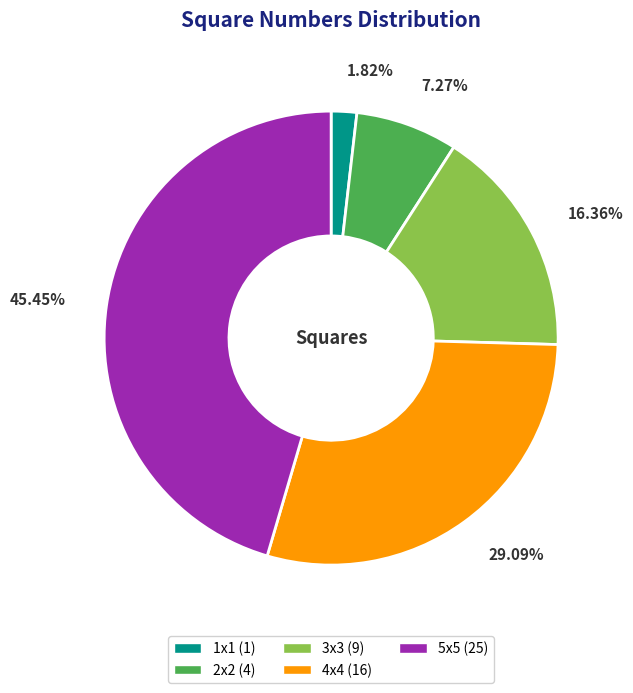

To the nearest percent, what percentage of the pie is 5x5?

45%